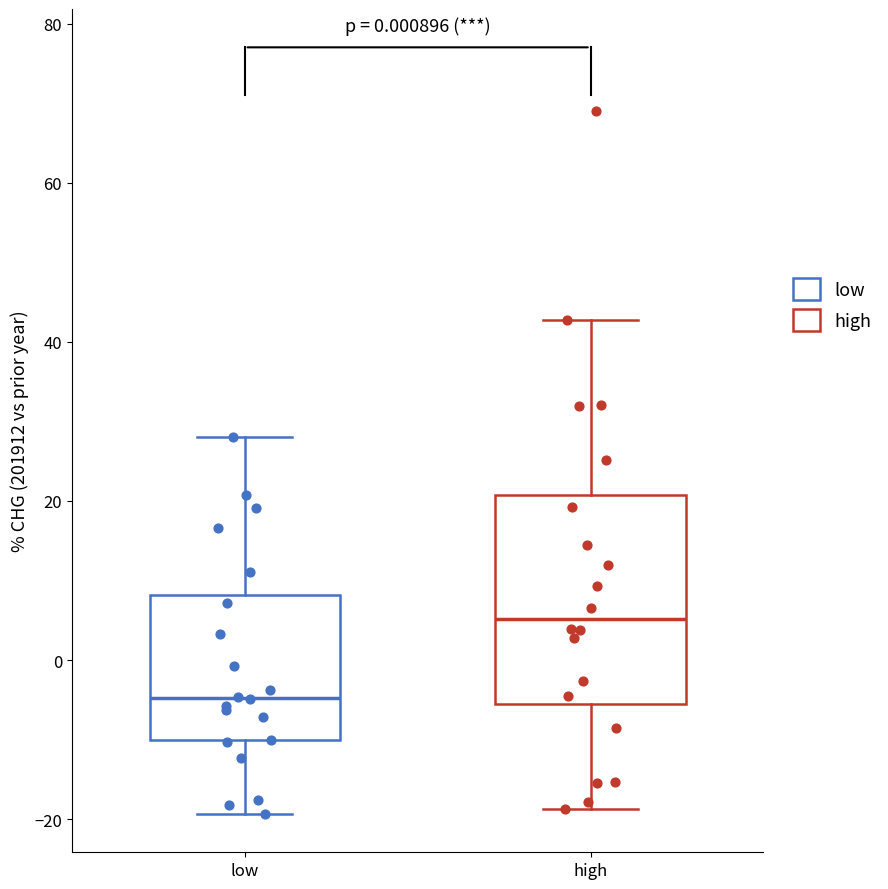

Which box has the highest median line?

high